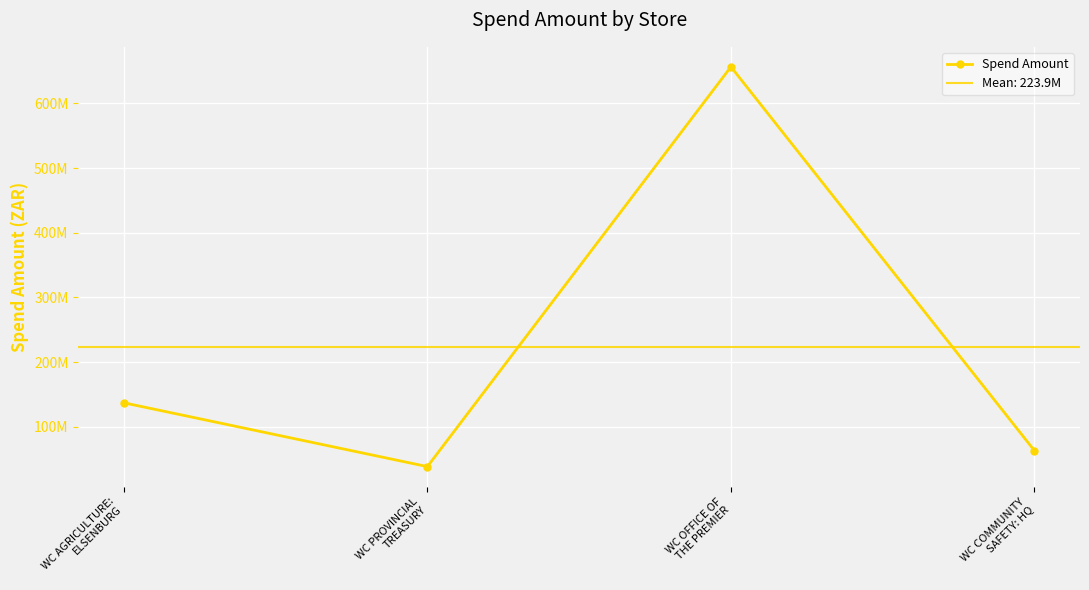

What is the average value?

223906619.9